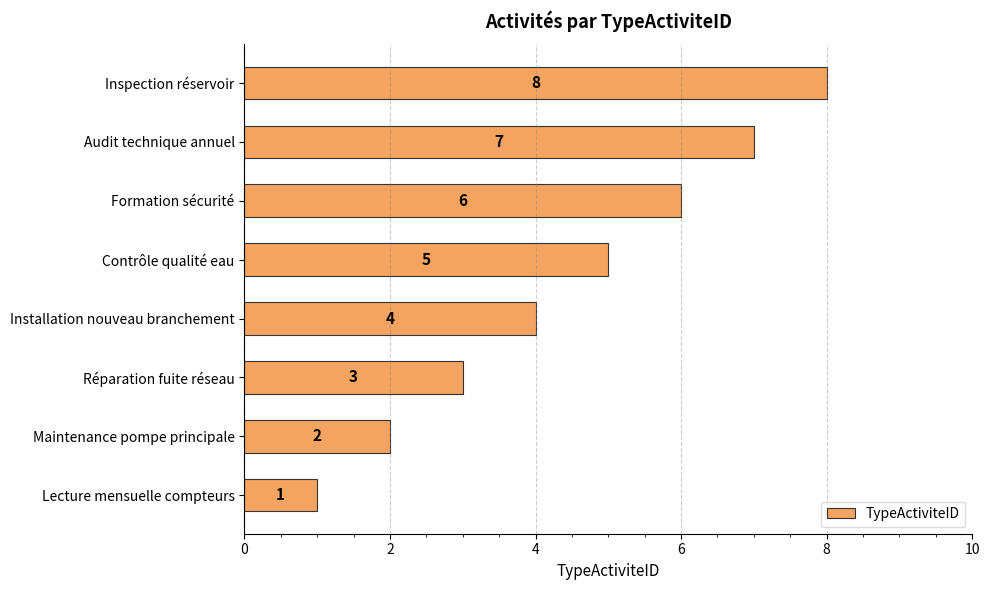

True or false: the data shows 5 at Contrôle qualité eau.

True